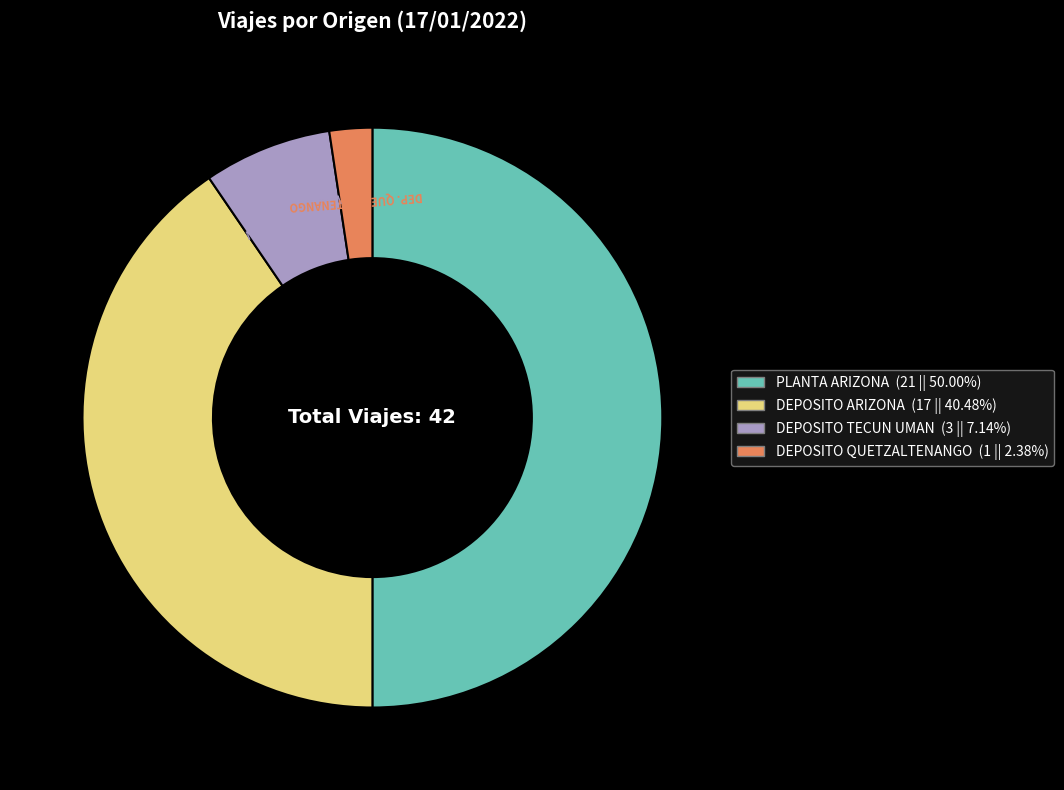

Rank the categories by value from highest to lowest.

PLANTA ARIZONA, DEPOSITO ARIZONA, DEPOSITO TECUN UMAN, DEPOSITO QUETZALTENANGO